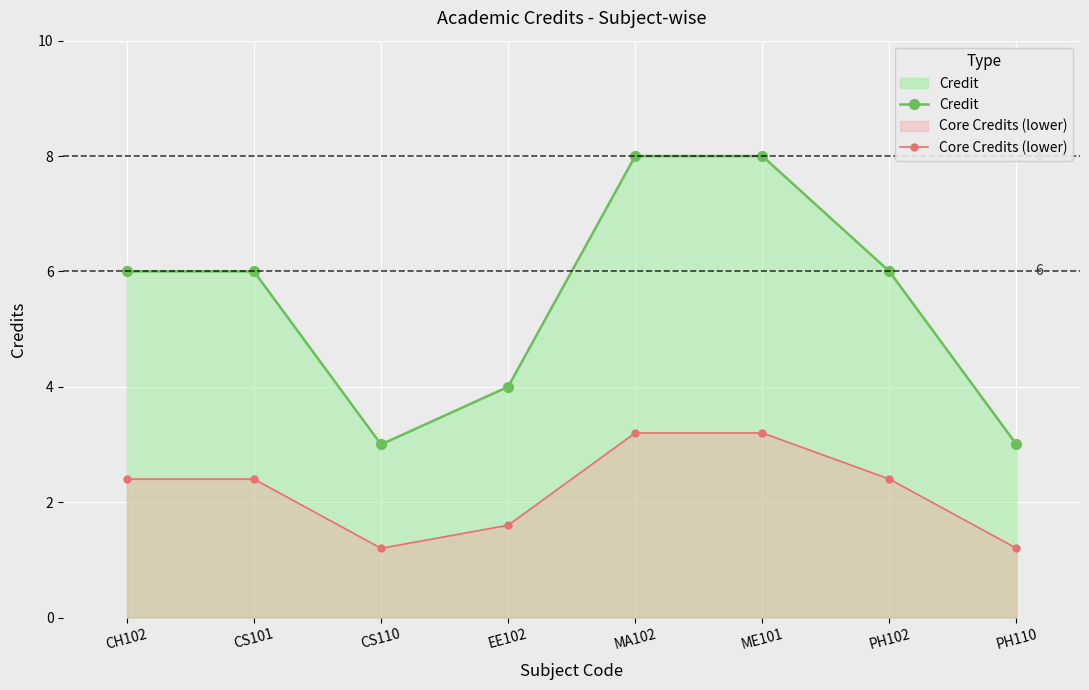

Which category has the lowest value across all series?

CS110